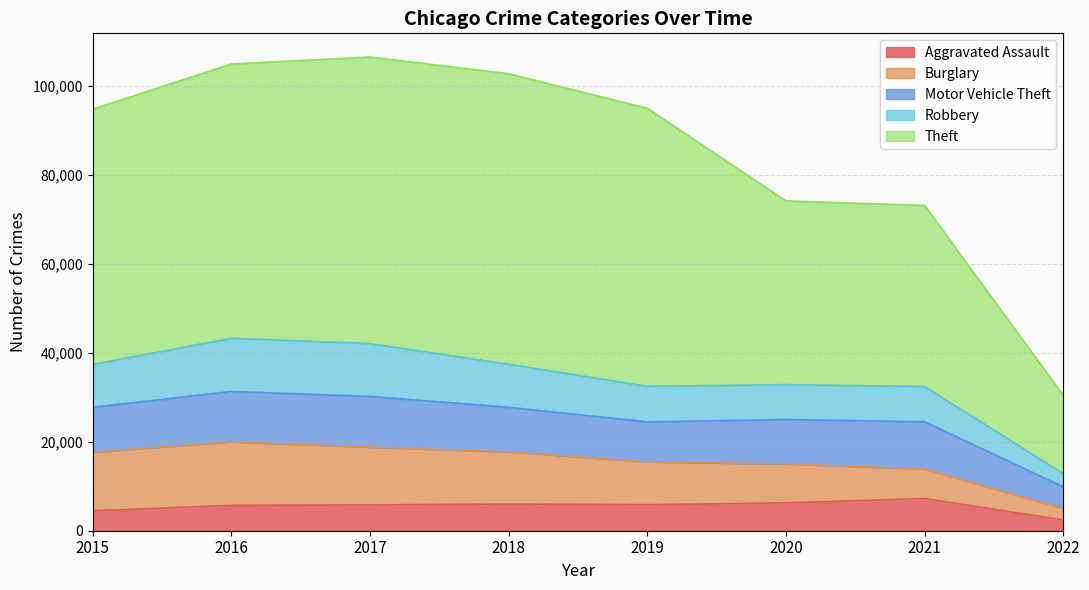

Which label corresponds to the smallest value in the chart?

2022